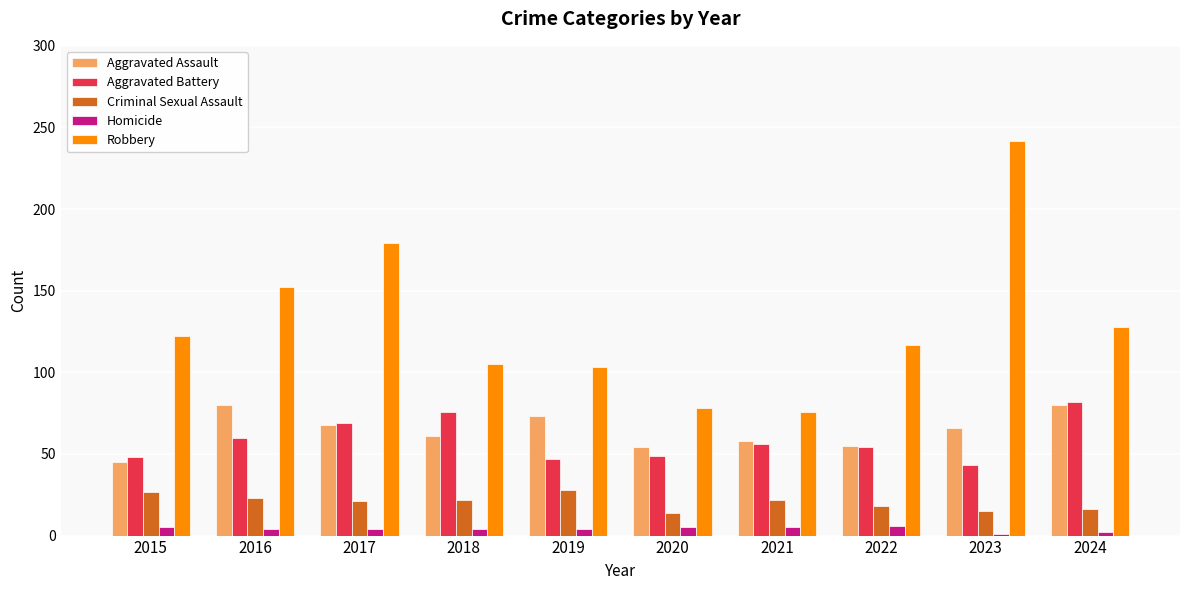

Which category has the lowest value in the Aggravated Battery series?

2023